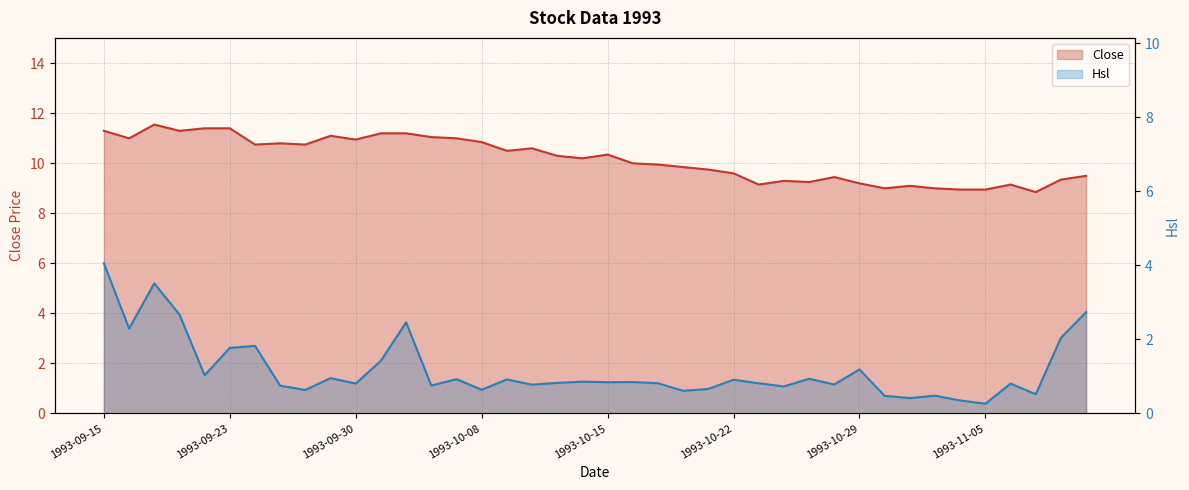

True or false: Close and Hsl intersect in this chart.

False